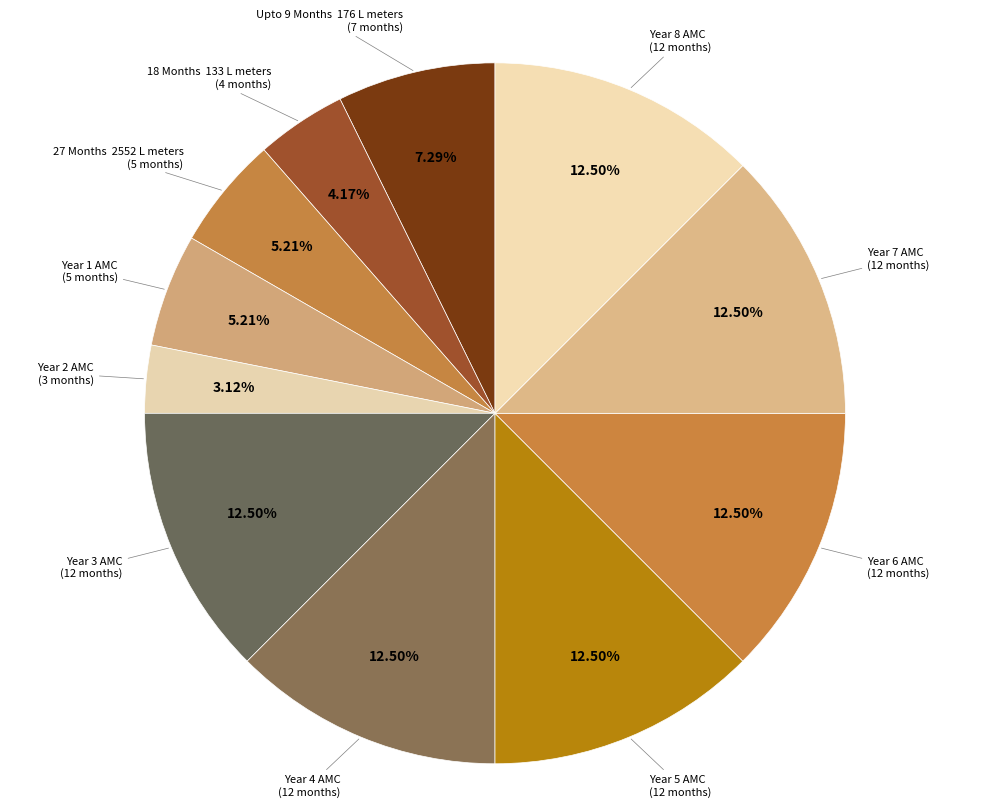

Count the number of slices in the pie.

11